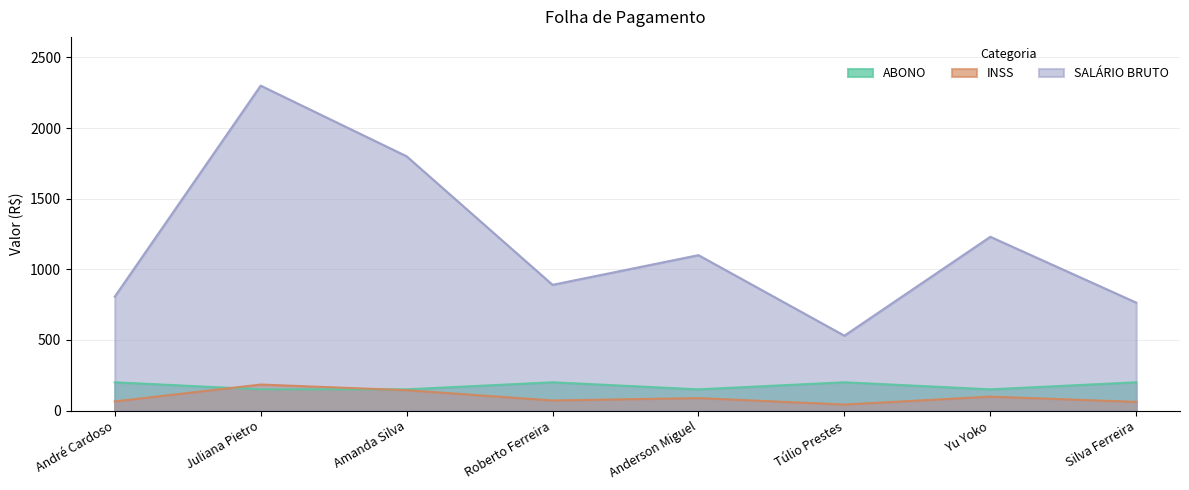

At which category is the sum across all series the highest?

Juliana Pietro